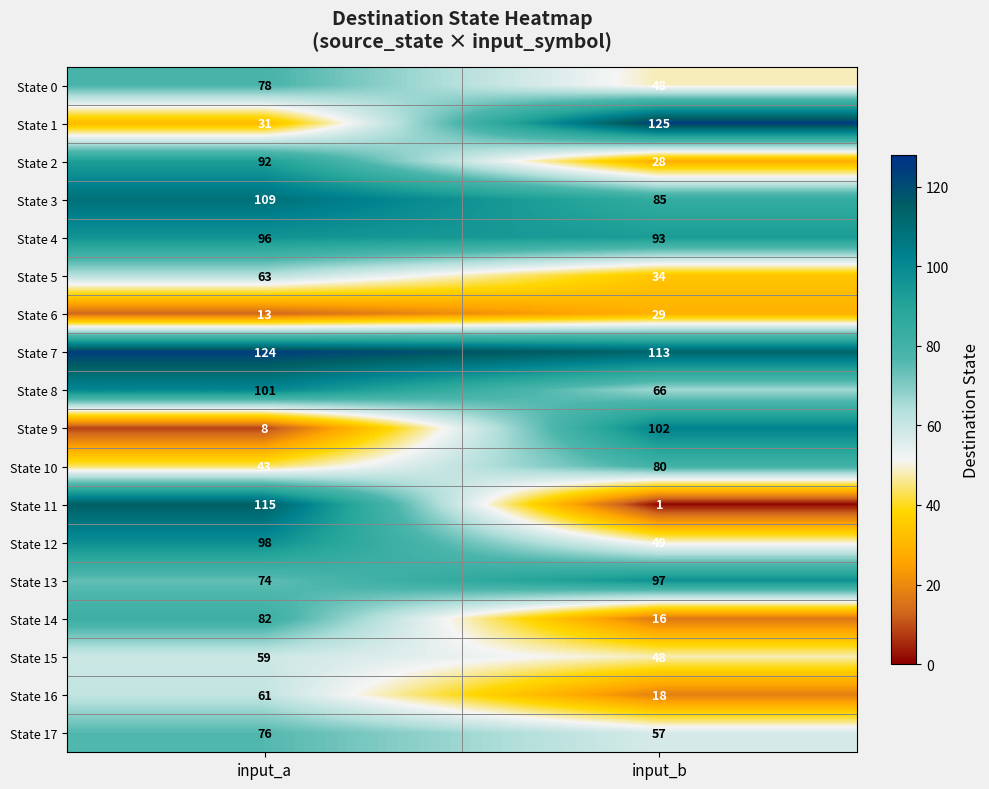

At which label is State 4 closest to 94?

input_b